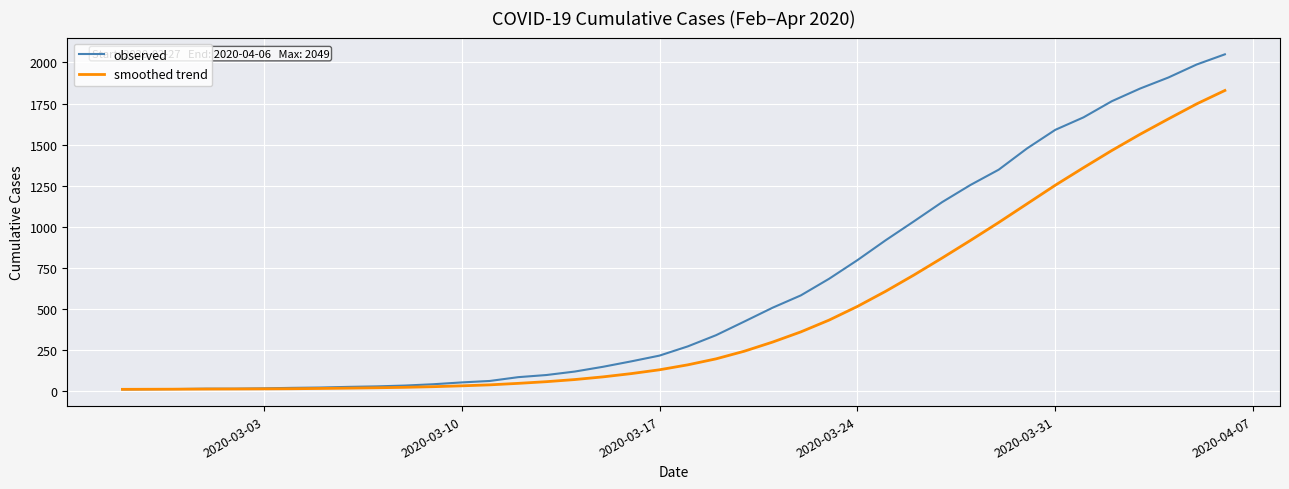

List the series in order of their overall mean, highest first.

observed, smoothed trend